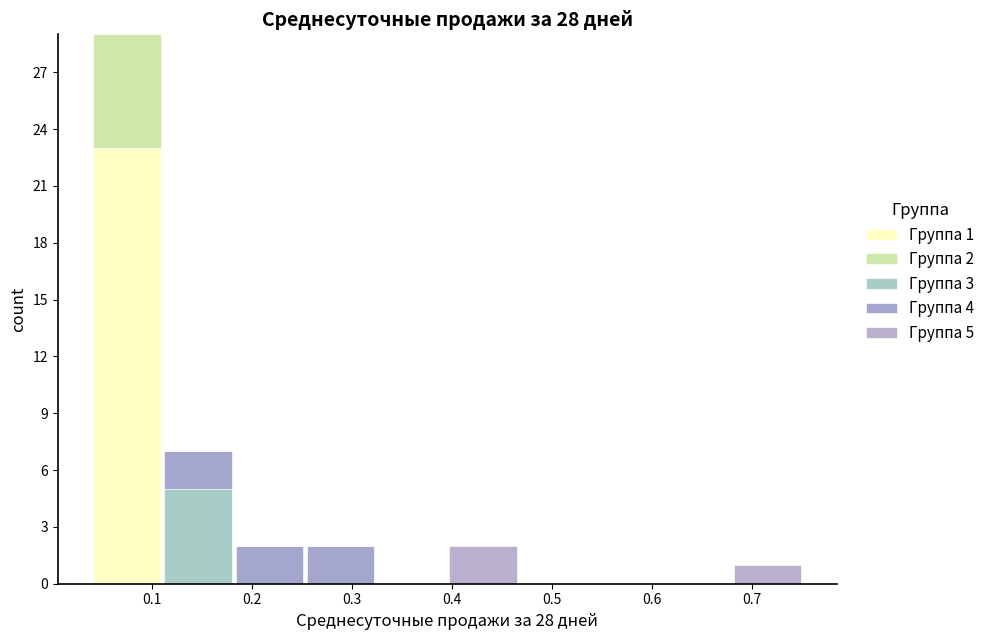

Which range on the x-axis has the tallest stacked bar (by total height)?

0.04 to 0.11